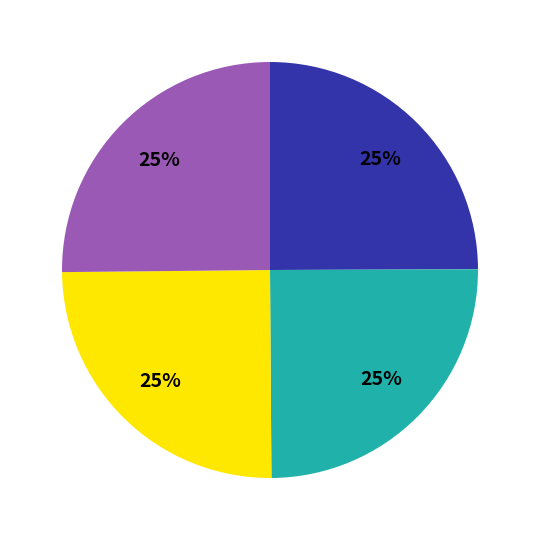

Is there any slice that represents more than half of the pie?

No